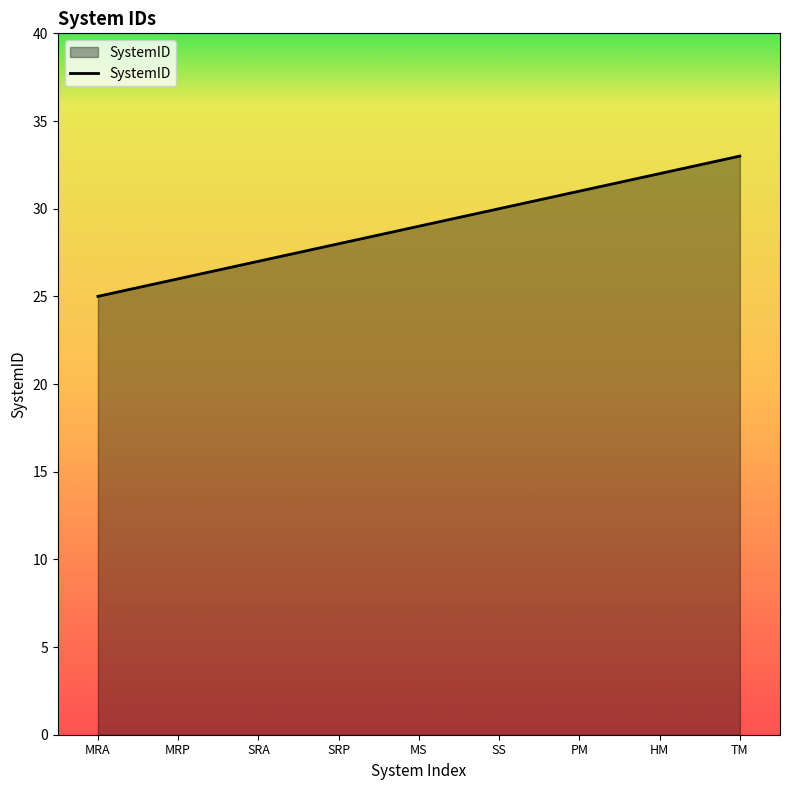

The value at MRP is 37. True or false?

False